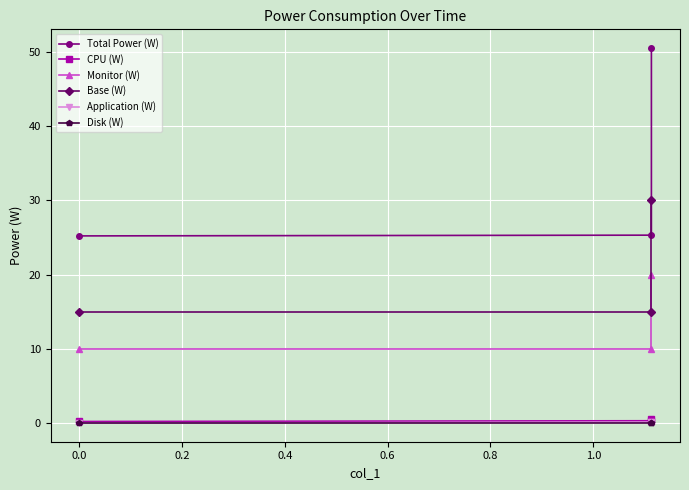

Between −0.2 and 0.2, which is larger?

0.2